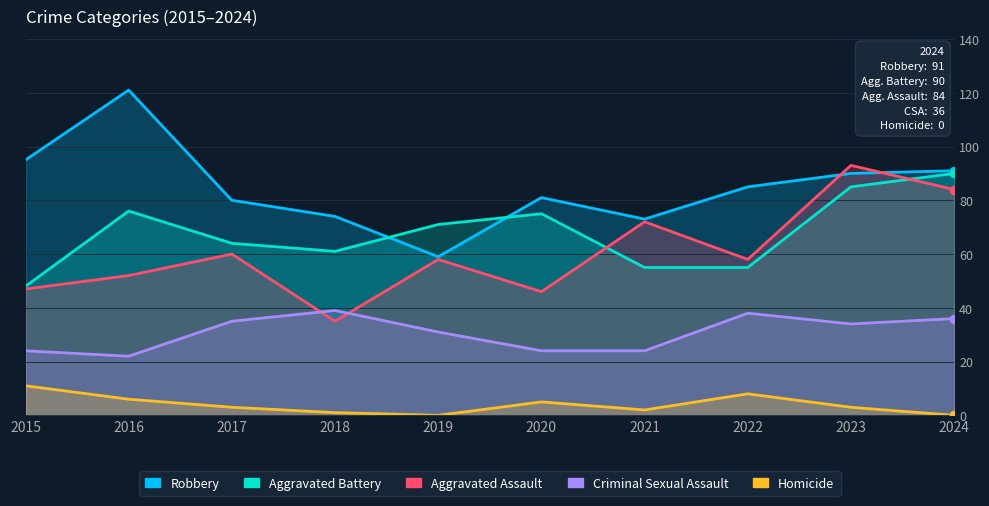

At 2018, list the series in order from largest to smallest.

Robbery, Aggravated Battery, Criminal Sexual Assault, Aggravated Assault, Homicide